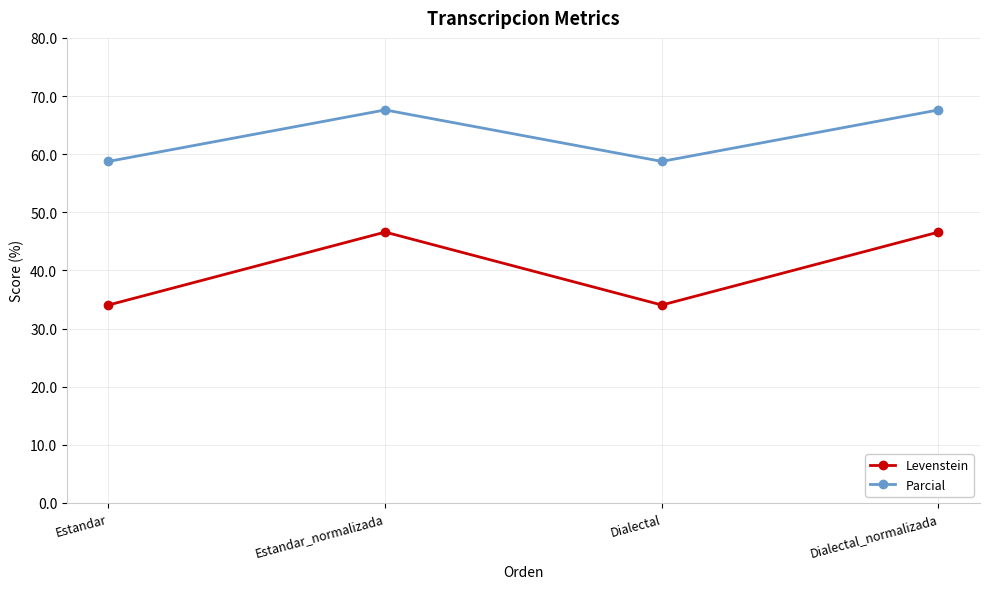

What is the value of the Parcial point at the 1st from the left?

58.8